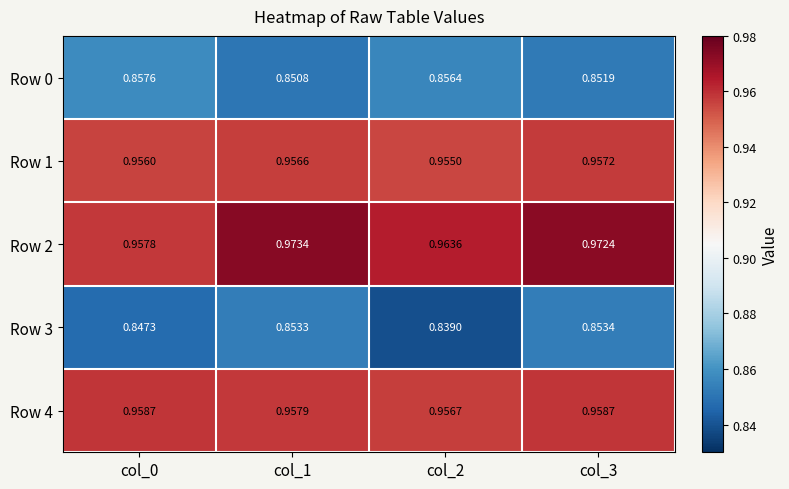

Is the value of Row 3 at col_0 greater than the value of Row 0 at col_1?

No